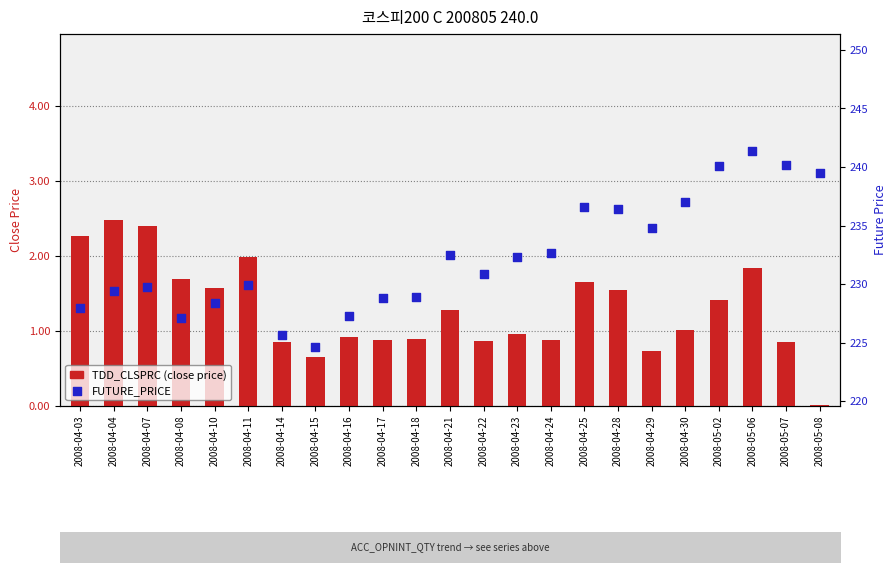

Which series reaches the minimum Y coordinate?

TDD_CLSPRC (close price)